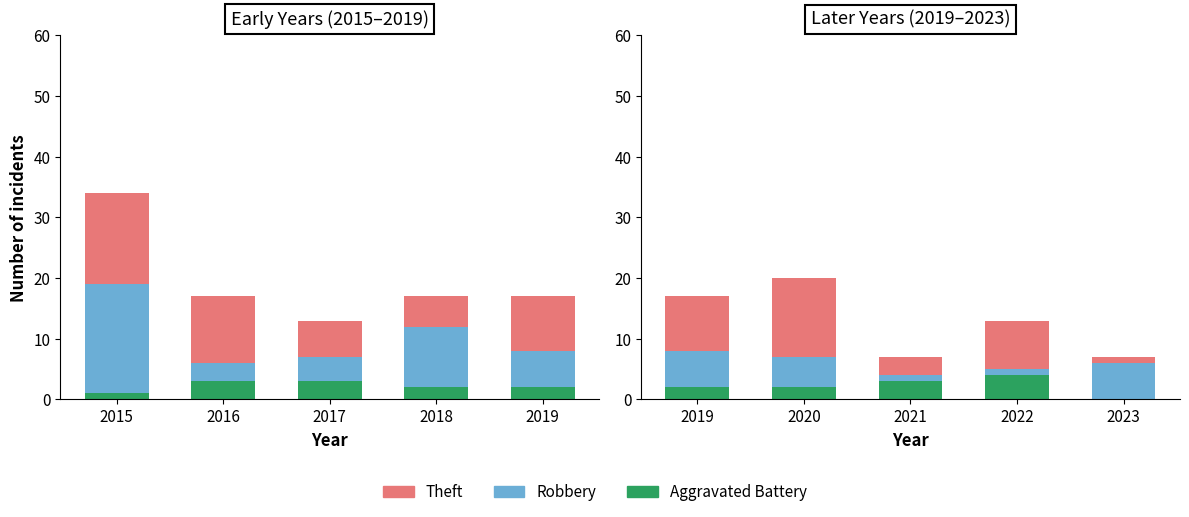

At which label does Total first exceed 28?

2015